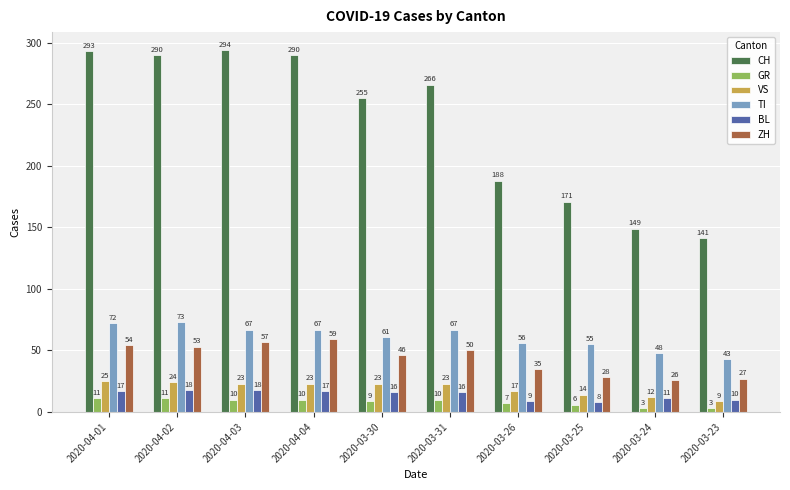

Is the value of ZH at 2020-04-01 greater than the value of VS at 2020-03-25?

Yes